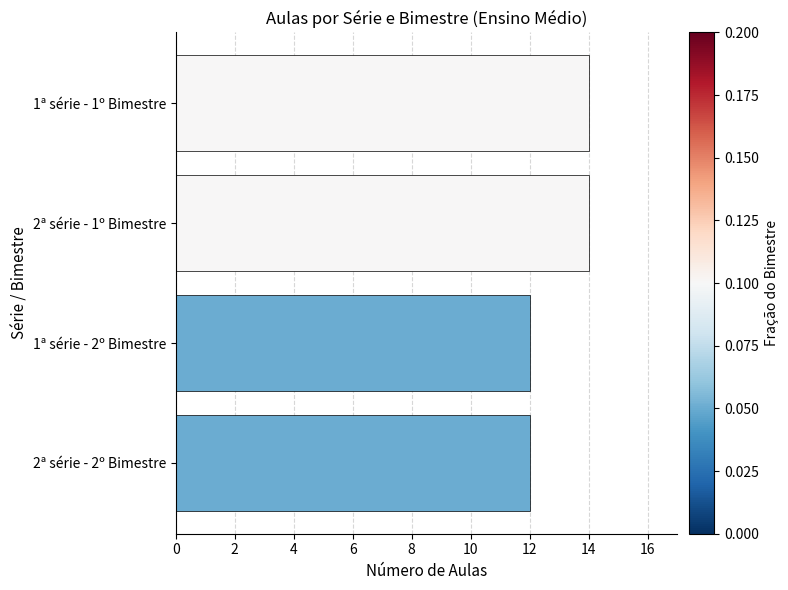

Reading top to bottom, what are all the values shown in this chart?

14	14	12	12